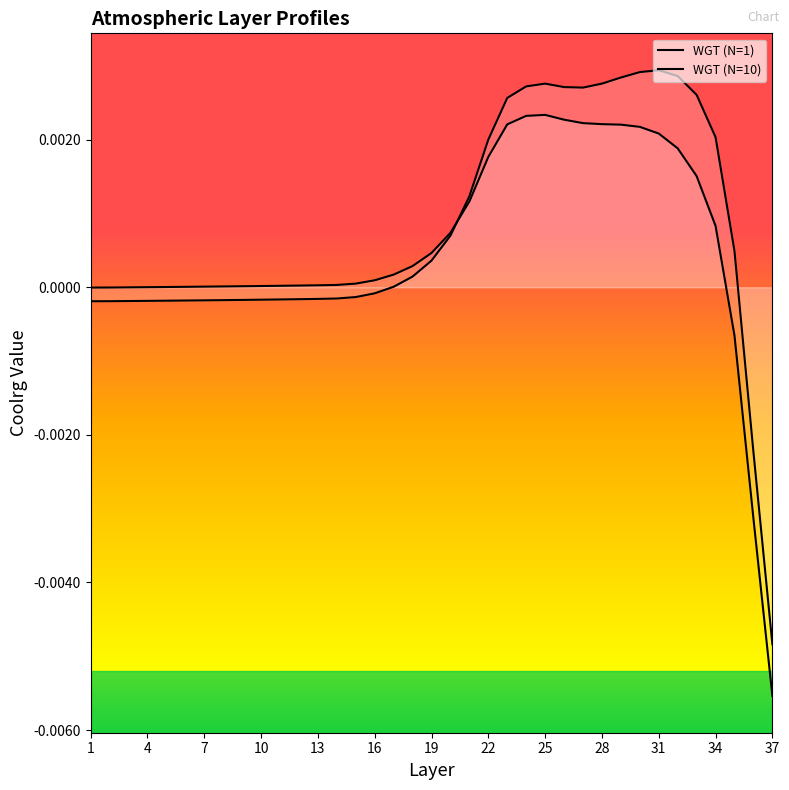

At which category does WGT (N=1) reach its first local valley?

27